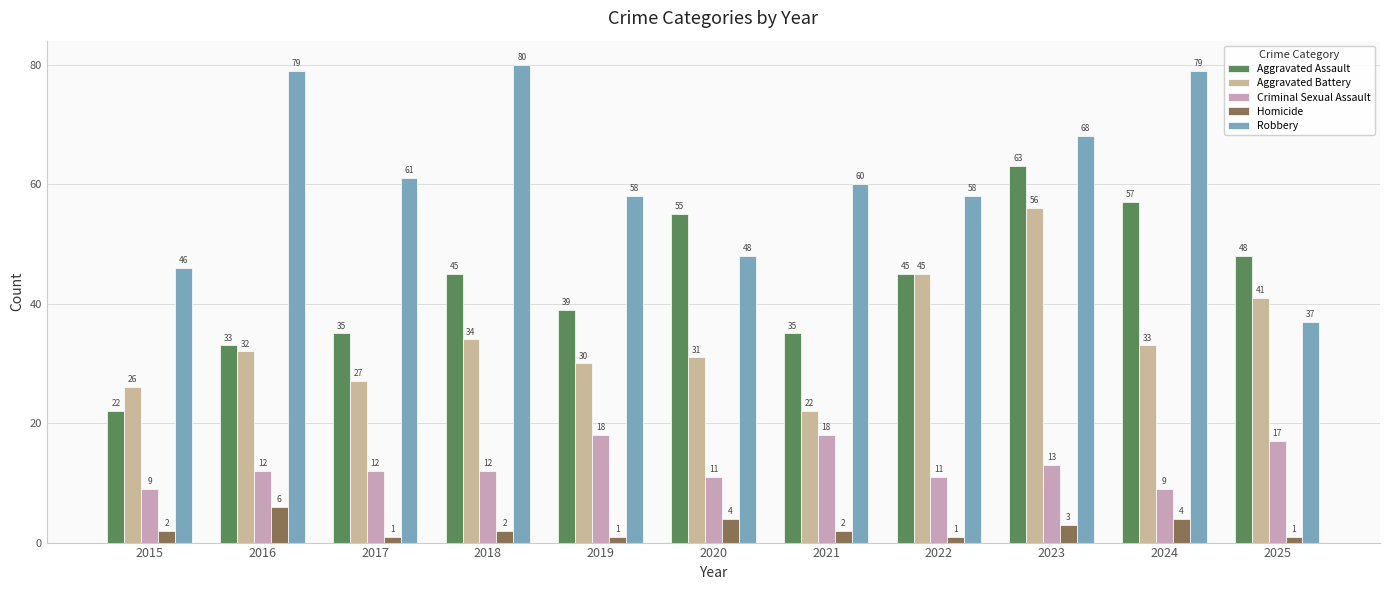

How many distinct data groups are displayed?

5